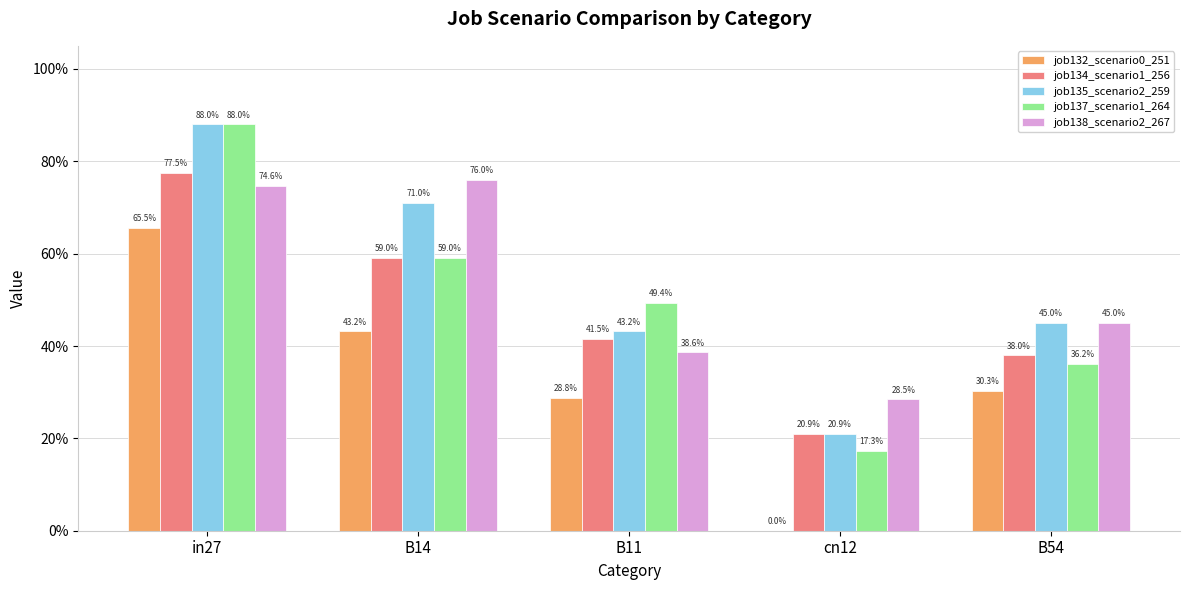

What are all the series names shown in the legend?

job132_scenario0_251, job134_scenario1_256, job135_scenario2_259, job137_scenario1_264, job138_scenario2_267